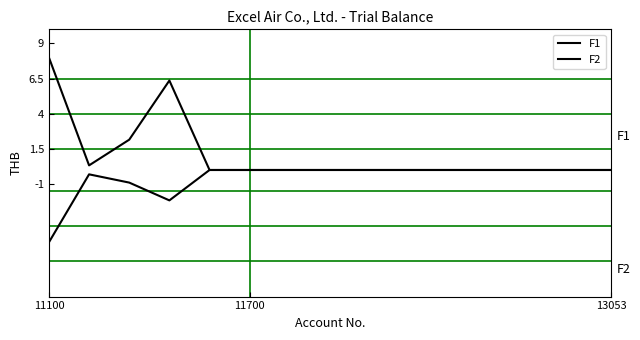

Does the chart display data point markers on the line(s)?

No